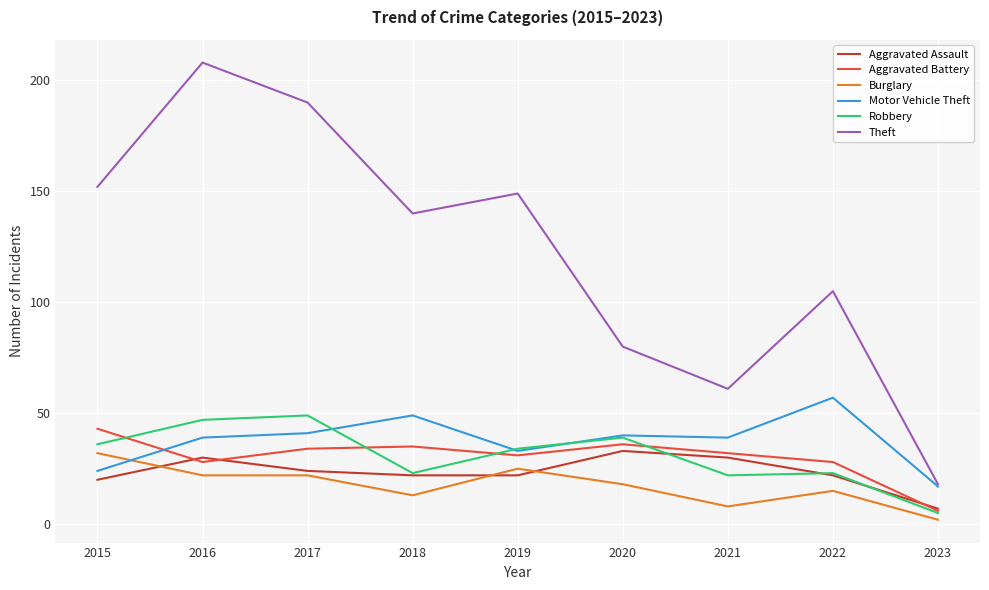

What is the spread (max minus min) of values at 2022?

90